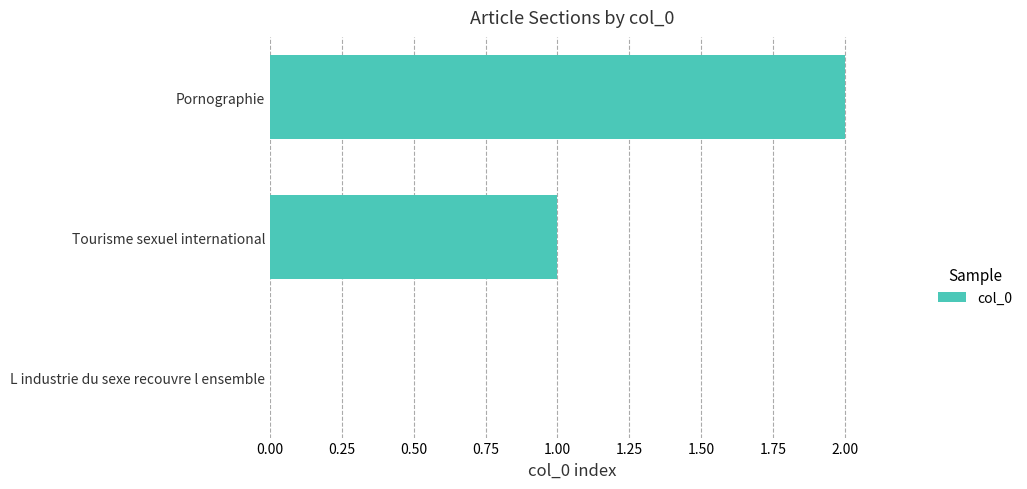

What is the sum of the values at Pornographie and Tourisme sexuel international?

3